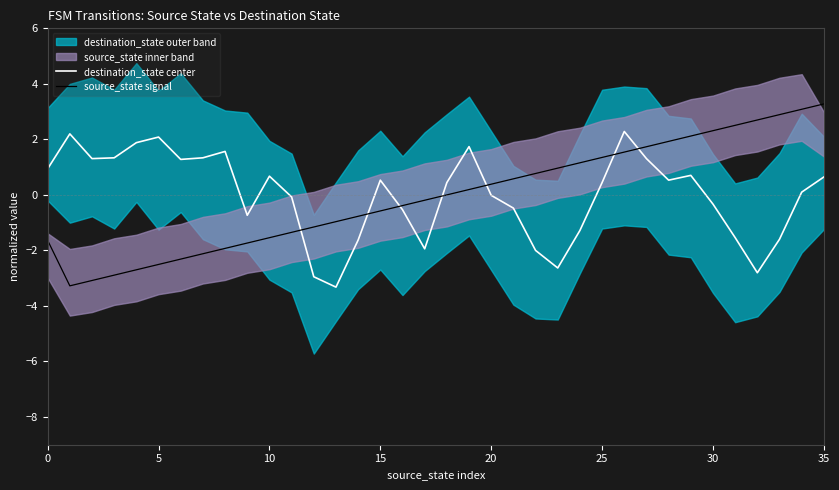

What is the maximum value for destination_state center?

2.3